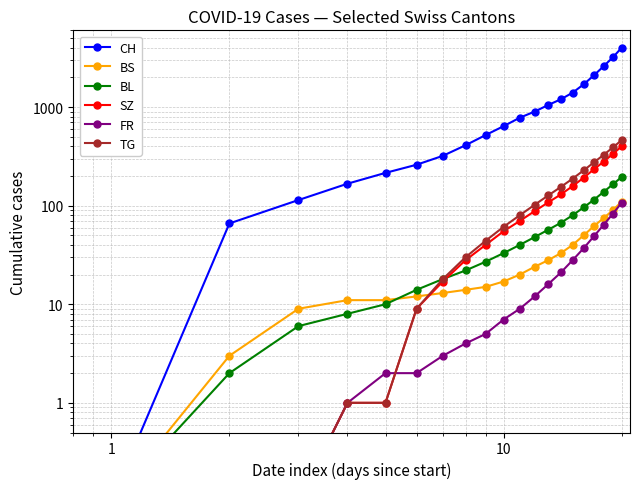

Reading right to left, list all the values displayed in this chart.

CH: 4000.0	3200.0	2600.0	2100.0	1700.0	1400.0	1200.0	1050.0	900.0	780.0	640.0	520.0	410.0	320.0	260.0	215.0	167.0	114.0	66.0	0.1
BS: 110.0	90.0	75.0	62.0	50.0	40.0	33.0	28.0	24.0	20.0	17.0	15.0	14.0	13.0	12.0	11.0	11.0	9.0	3.0	0.1
BL: 195.0	165.0	138.0	115.0	96.0	80.0	67.0	57.0	48.0	40.0	33.0	27.0	22.0	18.0	14.0	10.0	8.0	6.0	2.0	0.1
SZ: 400.0	335.0	280.0	234.0	192.0	158.0	130.0	108.0	88.0	70.0	55.0	40.0	28.0	17.0	9.0	1.0	1.0	0.1	0.1	0.1
FR: 107.0	83.0	64.0	49.0	37.0	28.0	21.0	16.0	12.0	9.0	7.0	5.0	4.0	3.0	2.0	2.0	1.0	0.1	0.1	0.1
TG: 462.0	390.0	328.0	275.0	228.0	188.0	155.0	127.0	102.0	80.0	61.0	44.0	30.0	18.0	9.0	1.0	1.0	0.1	0.1	0.1